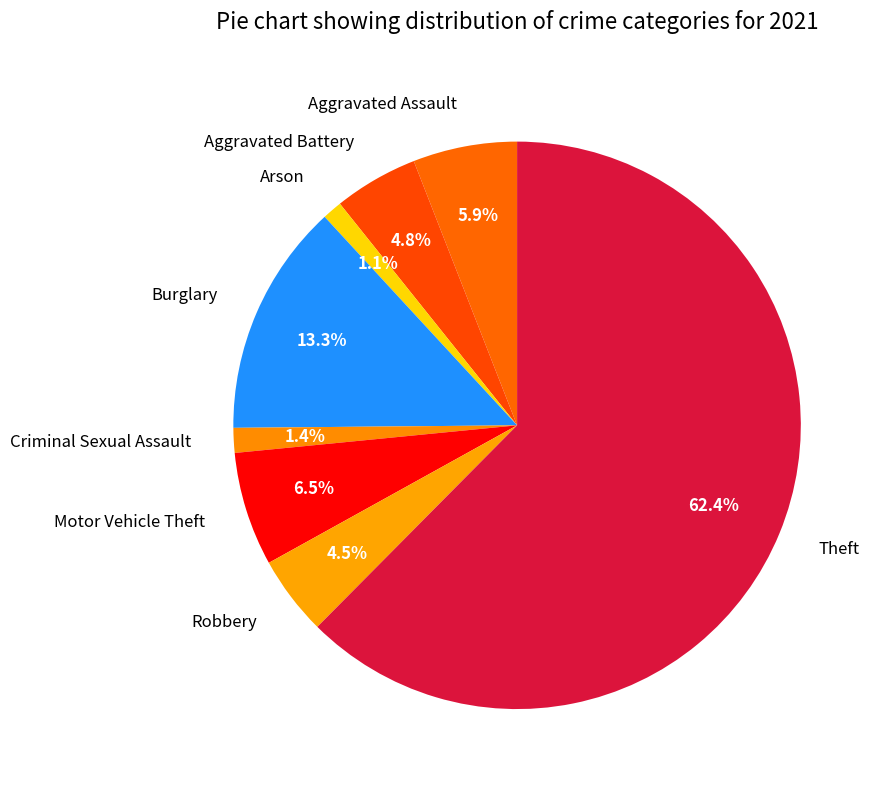

Combined, what portion of the pie is Burglary and Aggravated Battery?

18.1%